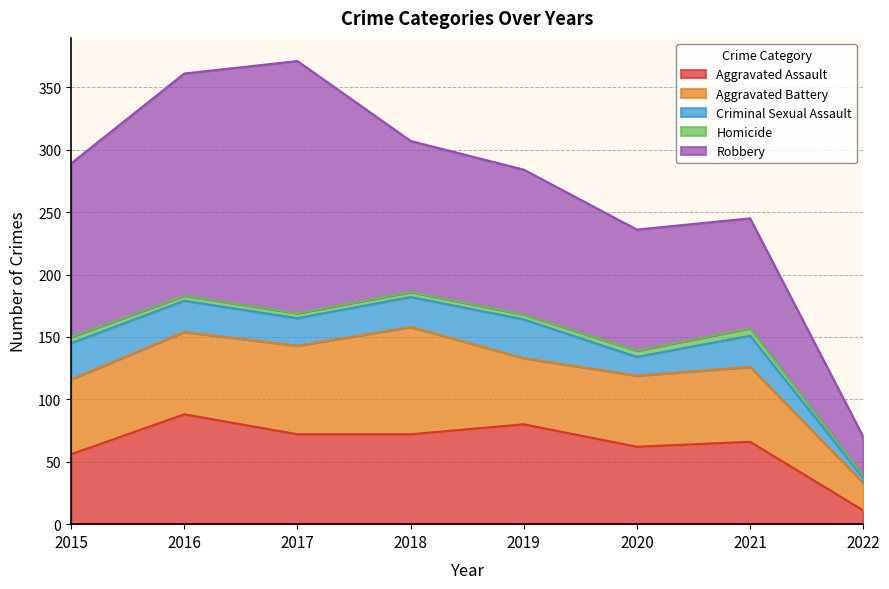

Reading left to right, what are all the values shown in this chart?

Aggravated Assault: 56	88	72	72	80	62	66	11
Aggravated Battery: 60	66	71	86	53	57	60	22
Criminal Sexual Assault: 29	25	22	24	31	15	25	4
Homicide: 5	4	4	4	4	5	6	2
Robbery: 139	178	202	121	116	97	88	31